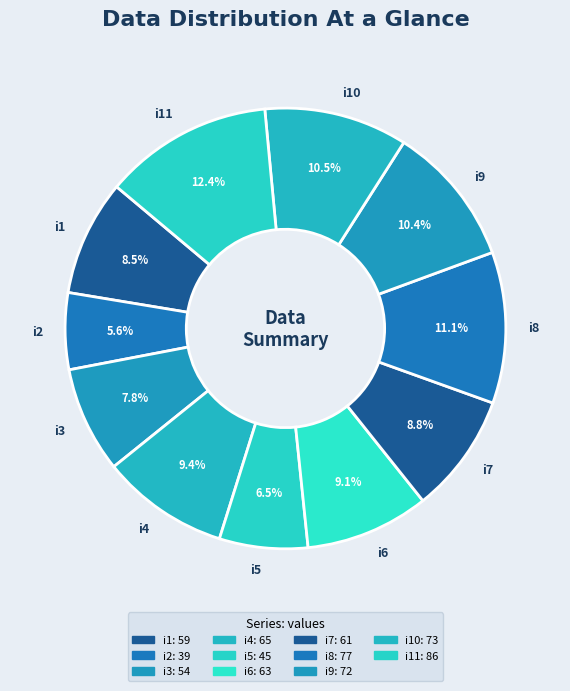

Is there a majority slice in this chart?

No